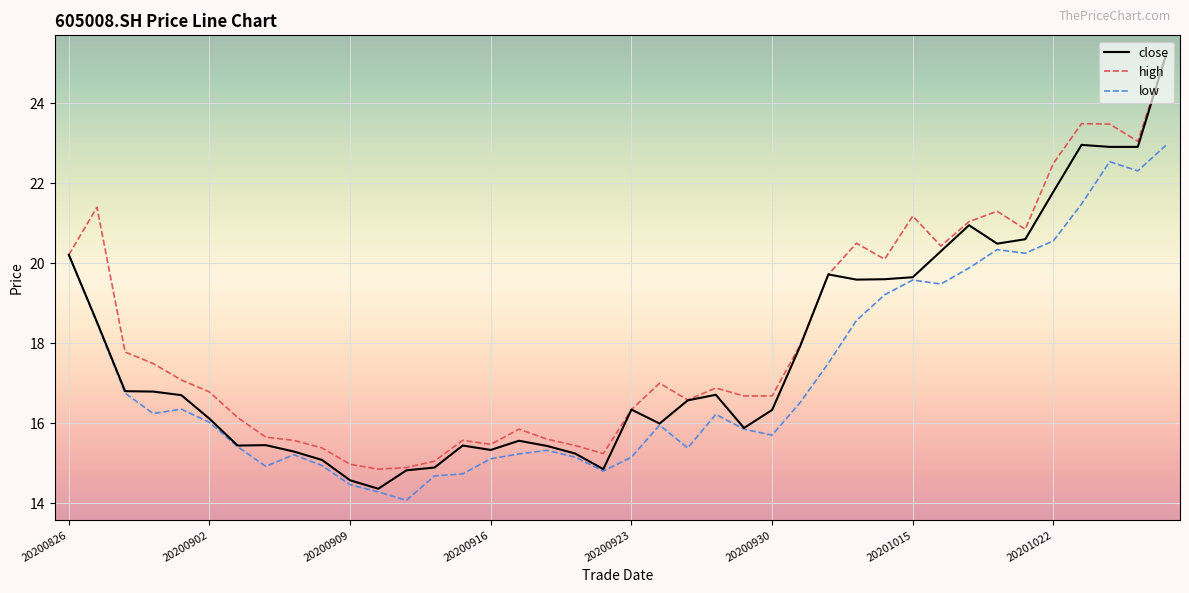

List the series in order of their overall mean, highest first.

high, close, low